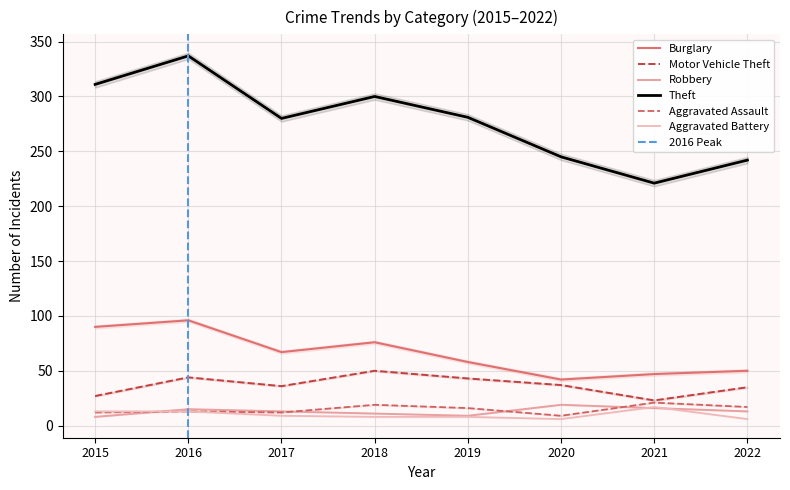

Which series has the widest spread of values?

Theft